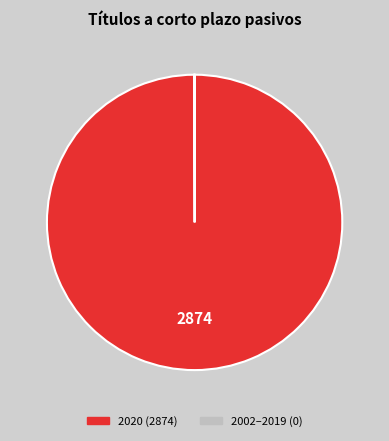

Does any single category account for the majority?

Yes